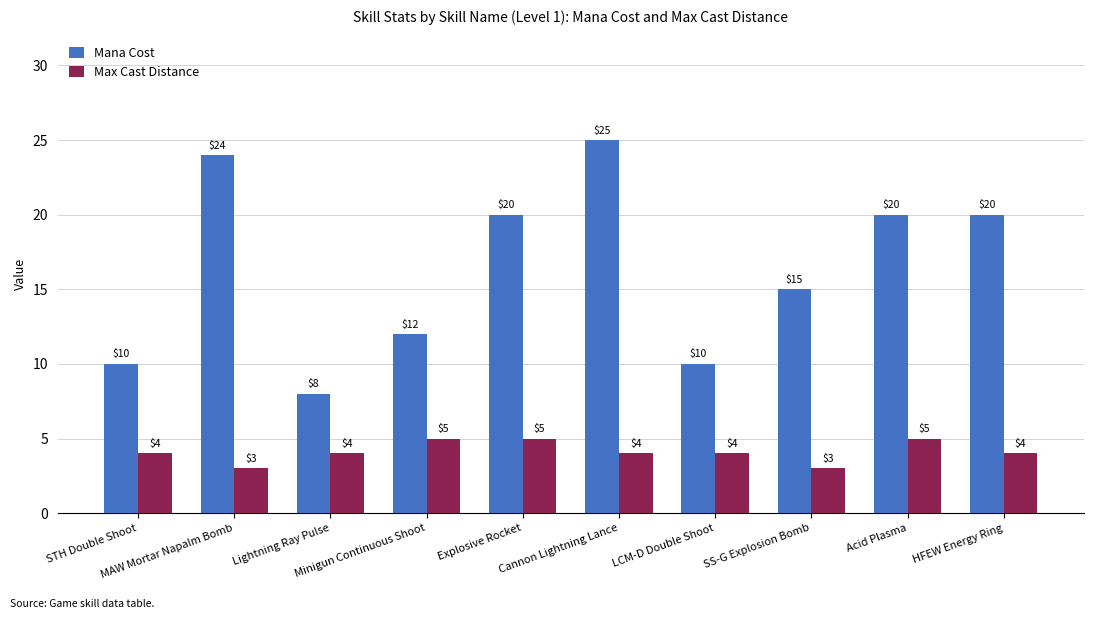

Which series has the widest spread of values?

Mana Cost